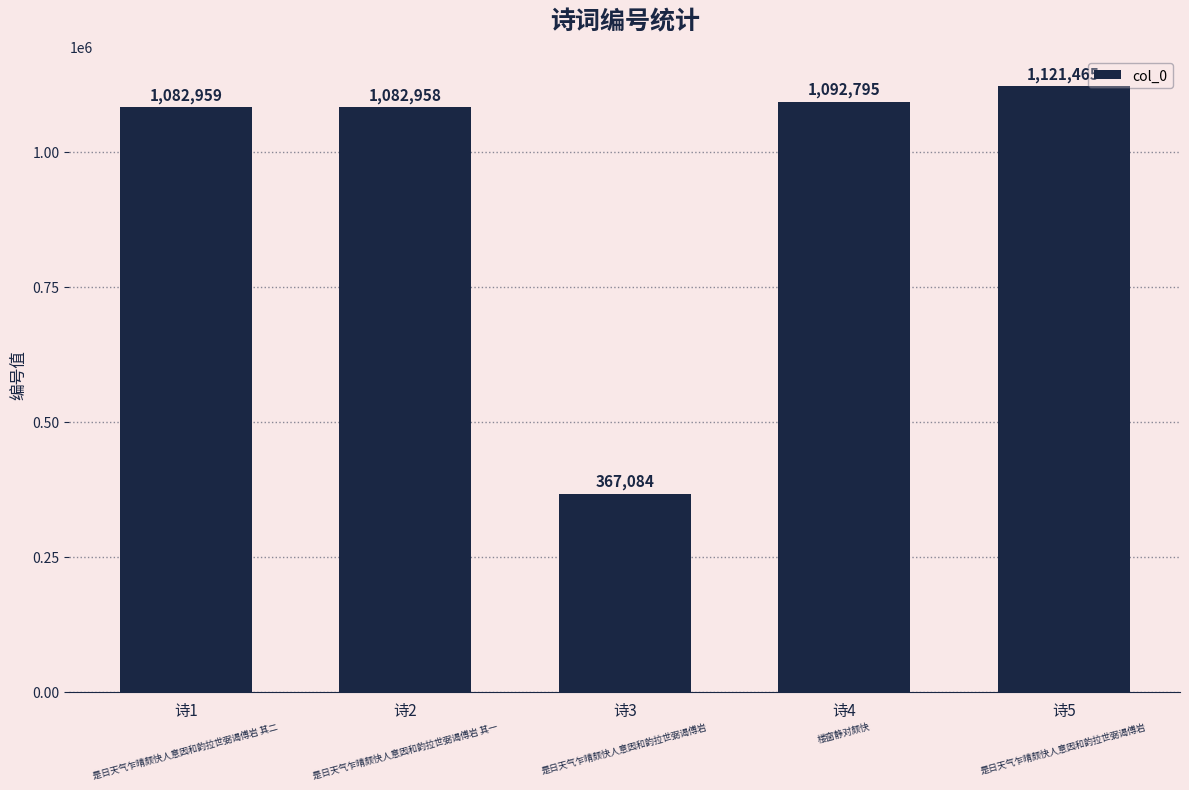

Which label corresponds to the largest value in the chart?

诗5